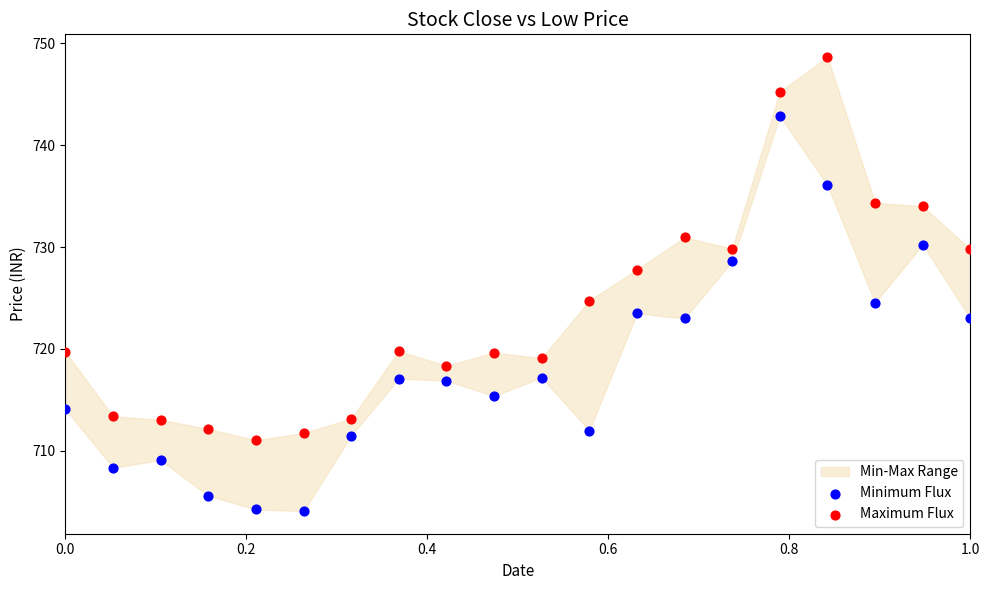

Which series reaches the minimum Y coordinate?

Minimum Flux